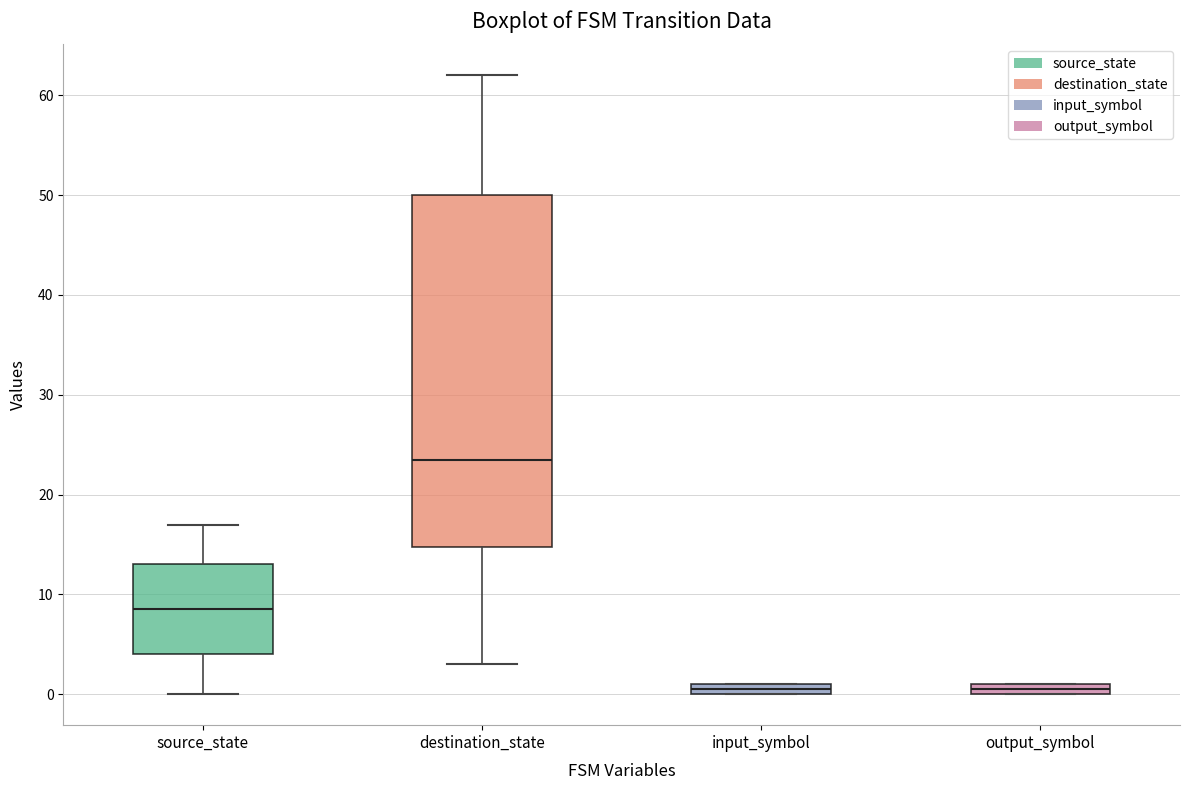

Where is the upper edge of the box for output_symbol on the y-axis? The values are not printed on the chart, so give them approximately, as read against the axis.

1